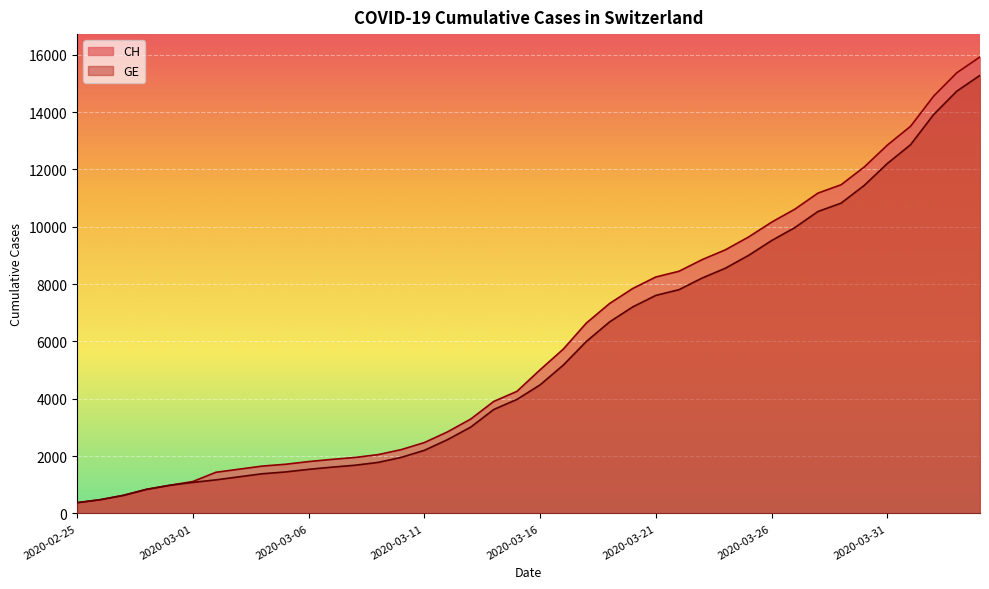

At how many categories does at least one series exceed 15250?

2